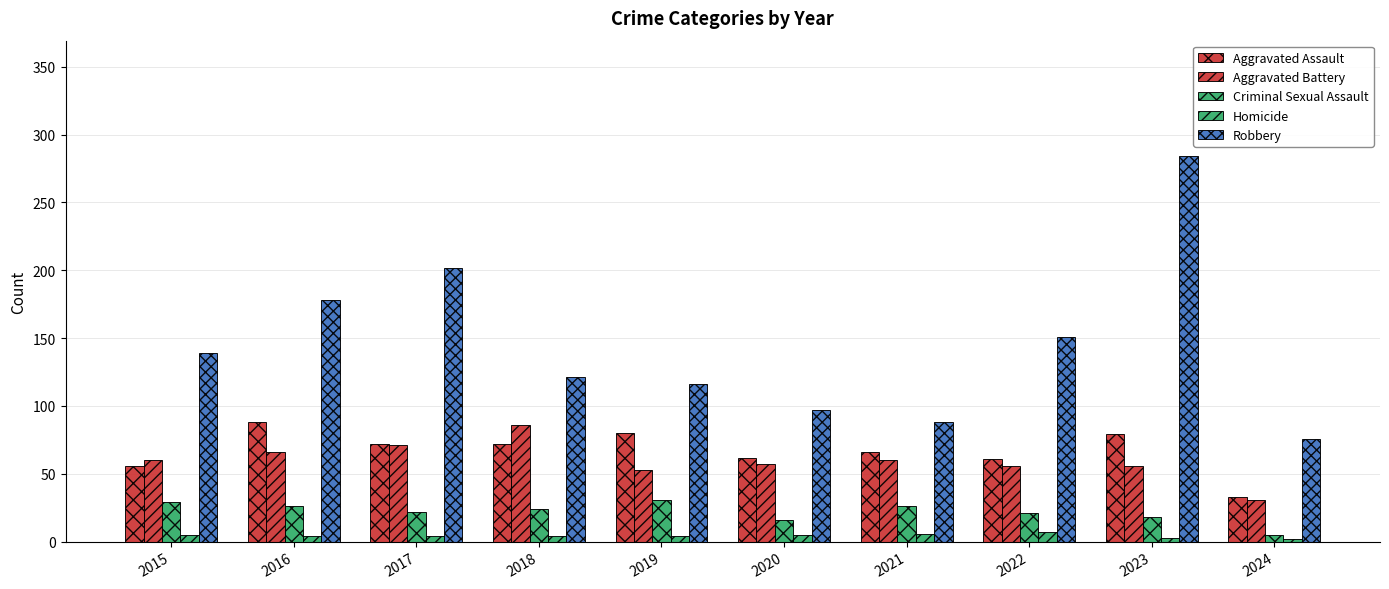

What is the highest value of the Aggravated Assault series?

88